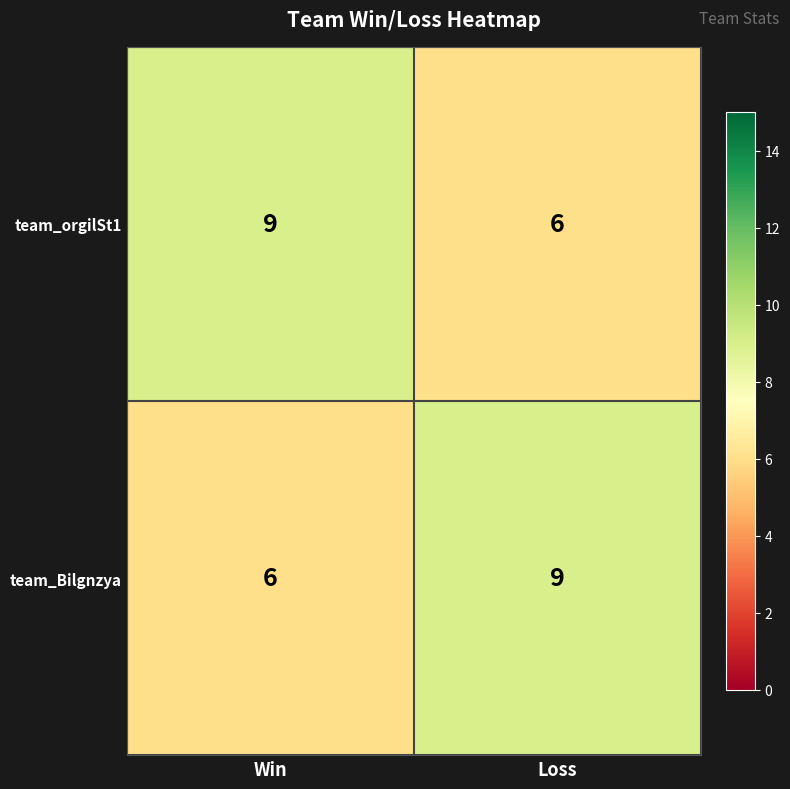

What is the difference between the highest and lowest values at Loss?

3